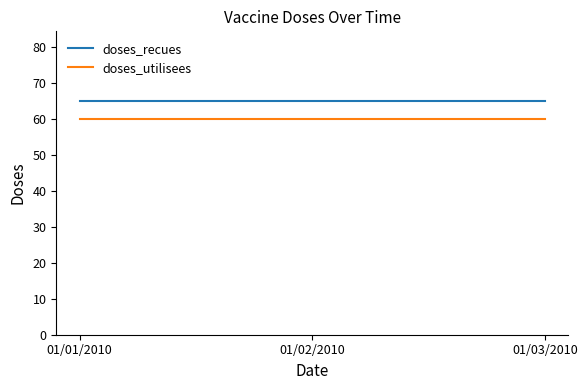

What is the sum of all doses_recues values?

195